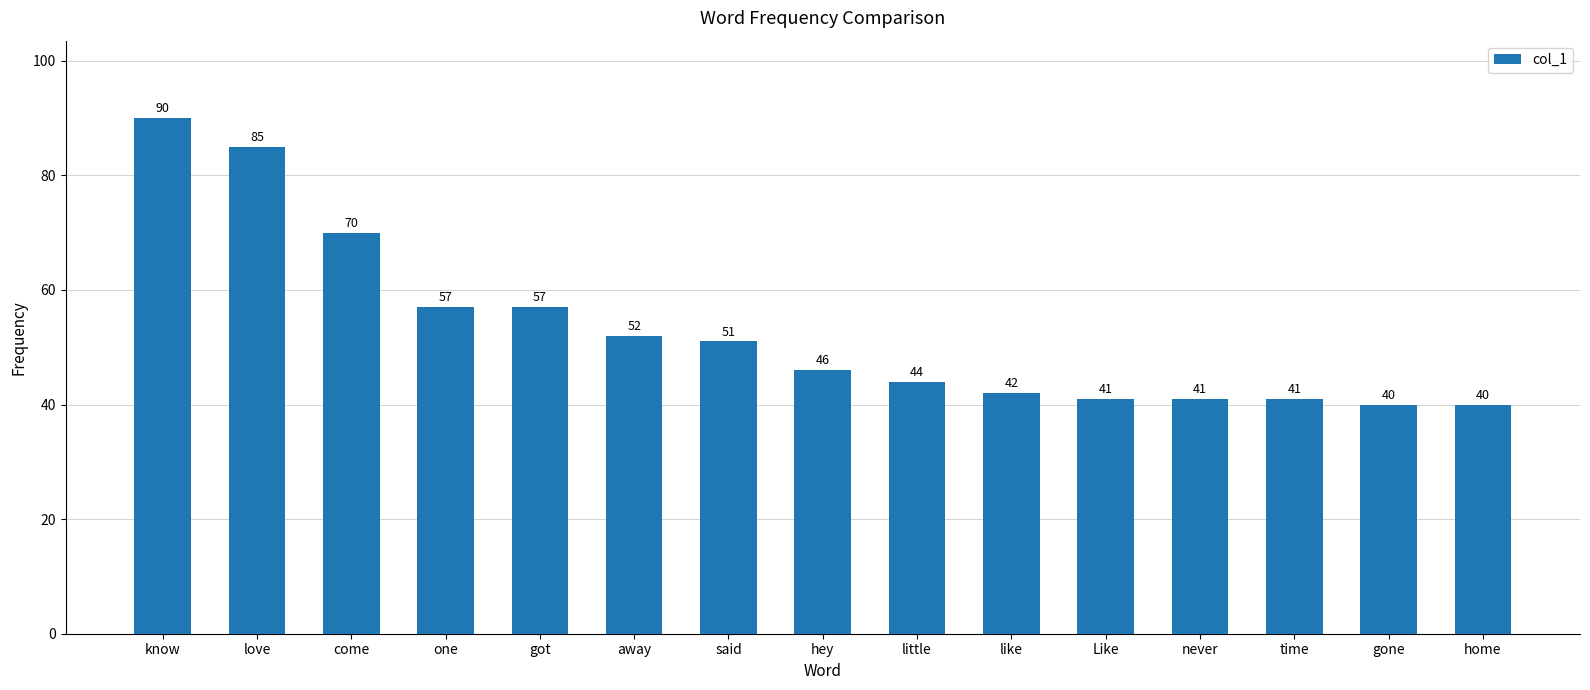

What position from the left is hey?

8